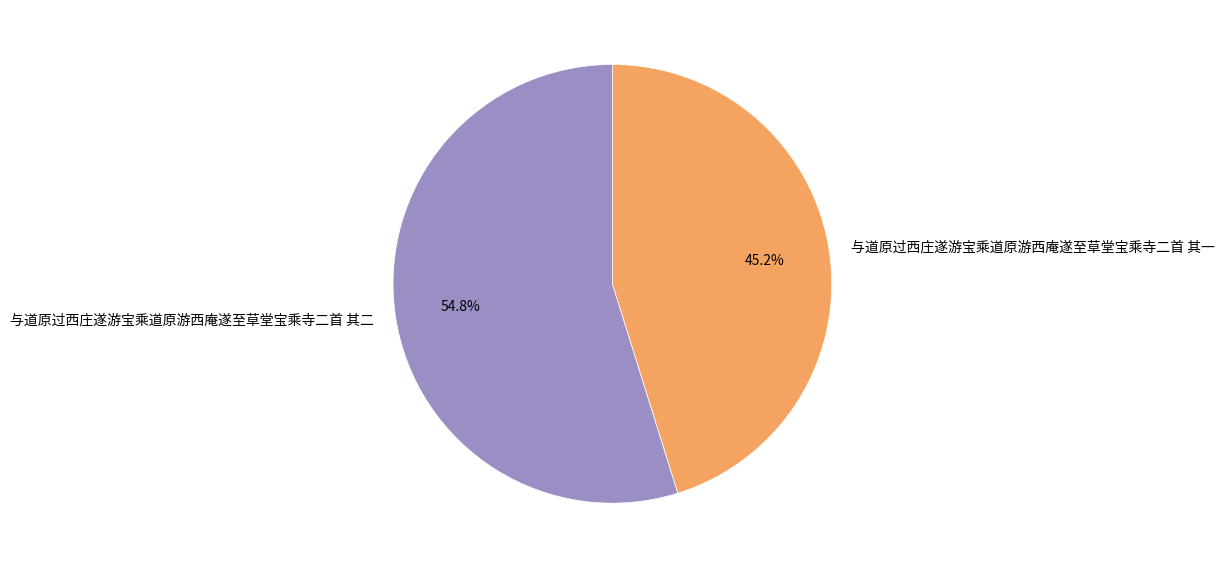

To the nearest percent, what is the difference between the 与道原过西庄遂游宝乘道原游西庵遂至草堂宝乘寺二首 其二 and 与道原过西庄遂游宝乘道原游西庵遂至草堂宝乘寺二首 其一 slice percentages?

10%